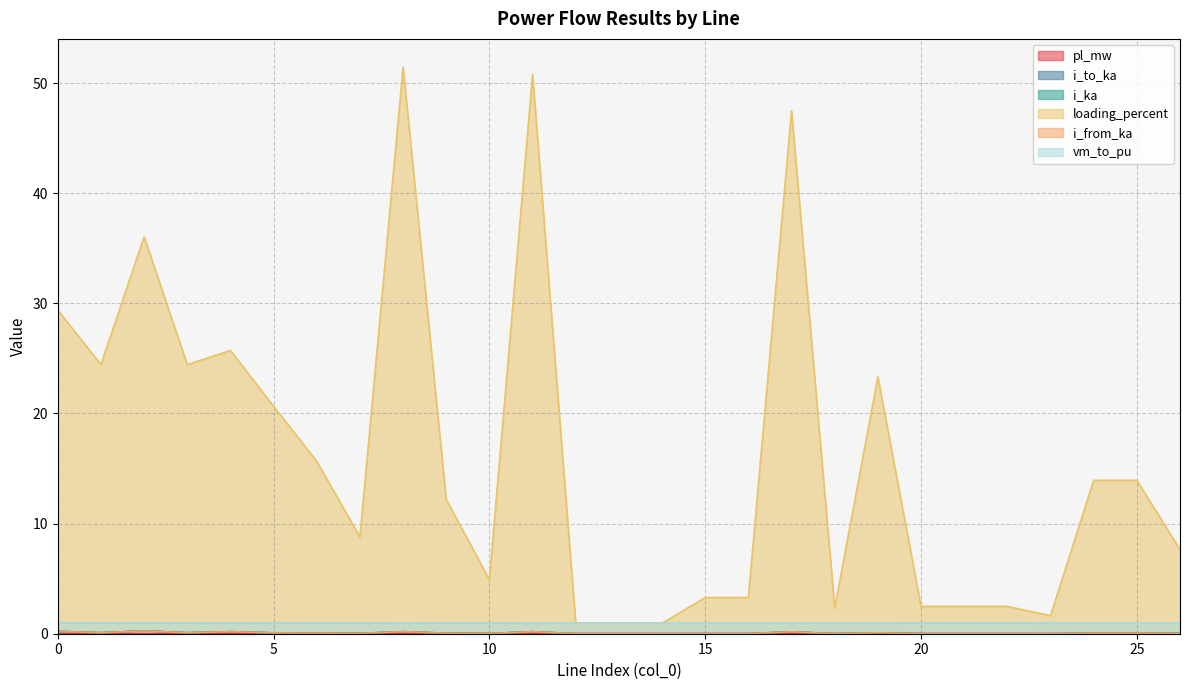

Which category has the highest value in the i_ka series?

2